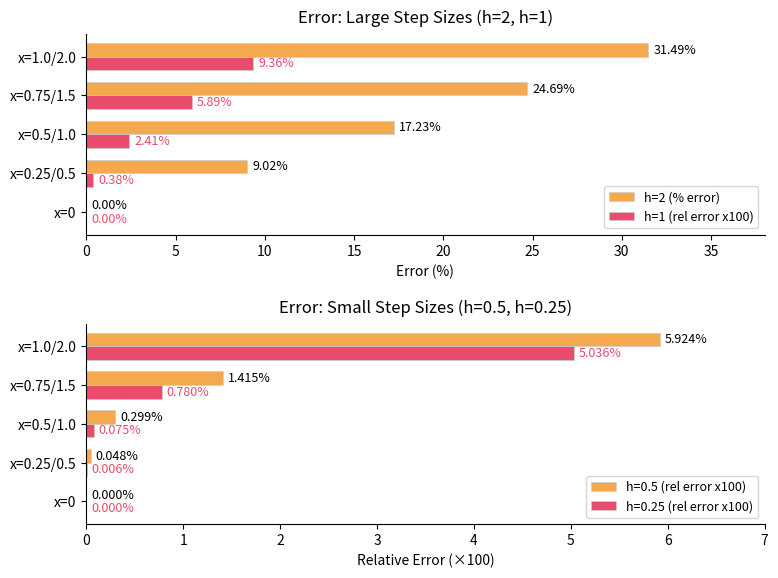

Does the chart contain any negative values?

No